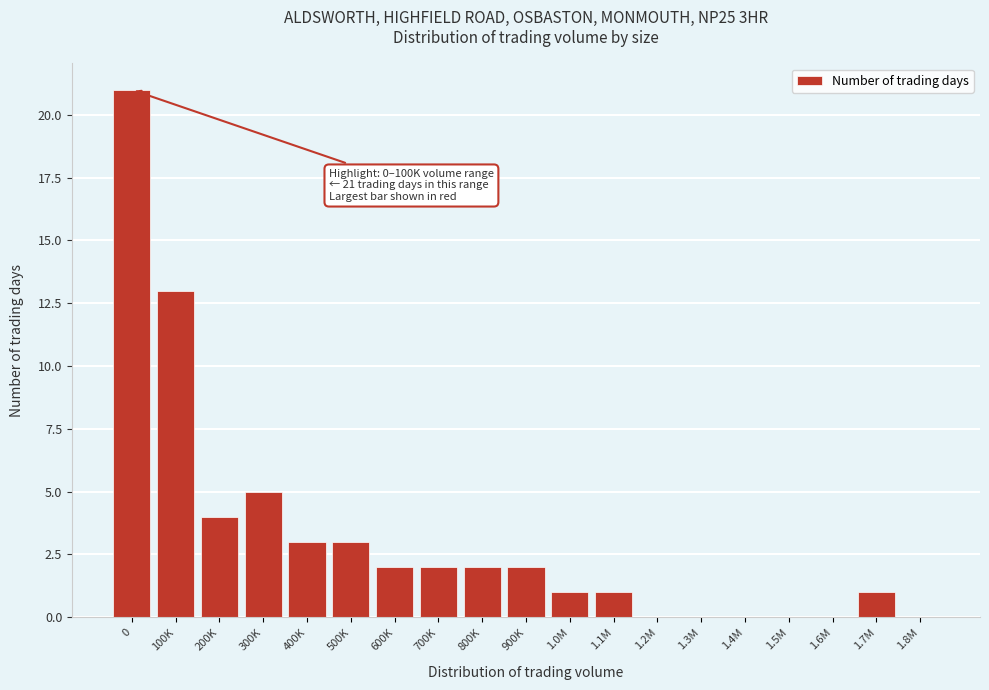

Reading left to right, list all the values displayed in this chart.

0=21	100K=13	200K=4	300K=5	400K=3	500K=3	600K=2	700K=2	800K=2	900K=2	1.0M=1	1.1M=1	1.2M=0	1.3M=0	1.4M=0	1.5M=0	1.6M=0	1.7M=1	1.8M=0